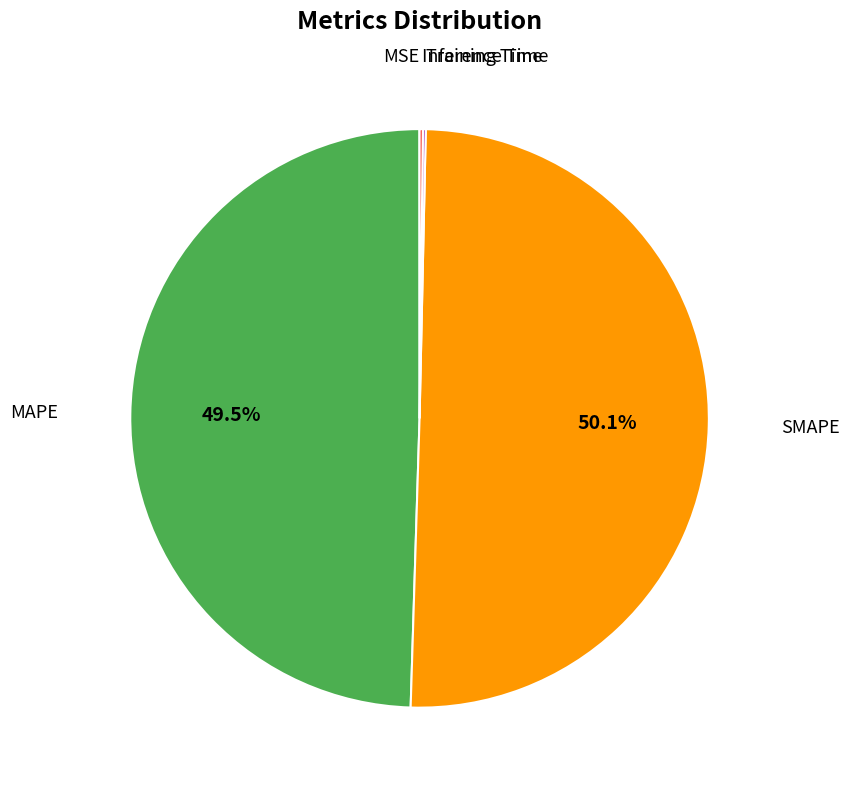

Which category has the biggest portion of the pie?

SMAPE